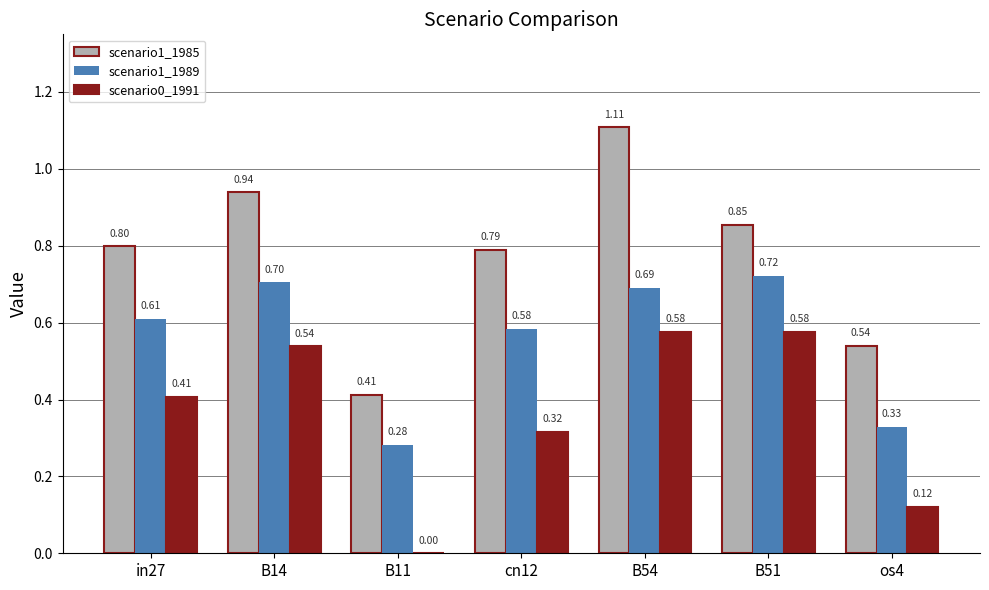

What is the total value across all series at B11?

0.7